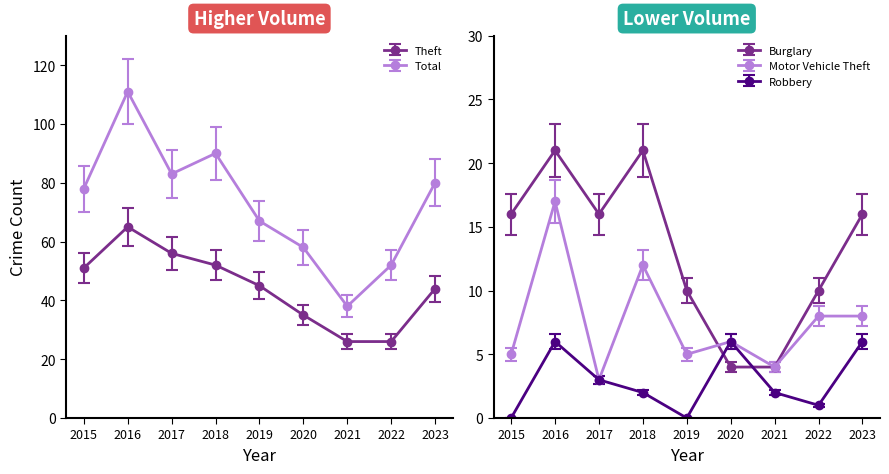

The value of Motor Vehicle Theft at 2021 is 1.6. True or false?

False